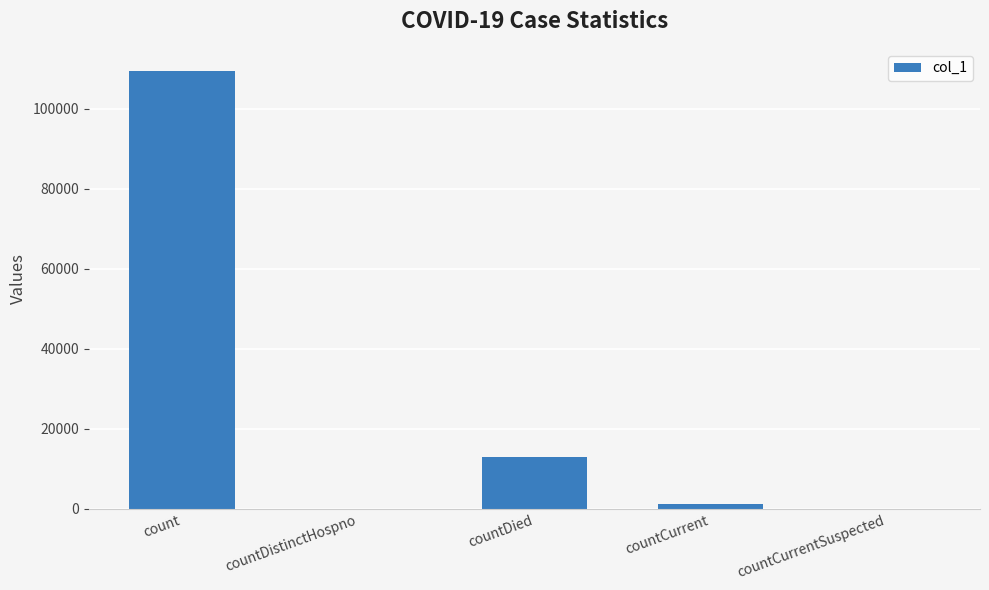

Reading right to left, list all the values displayed in this chart.

0	1250	12913	0	109470